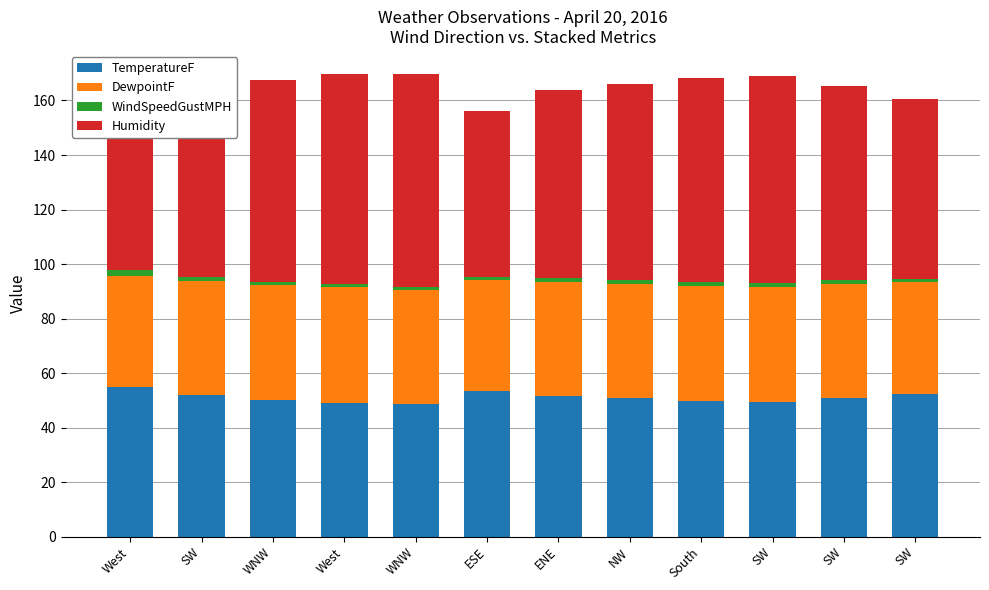

At which label is DewpointF closest to 41?

SW